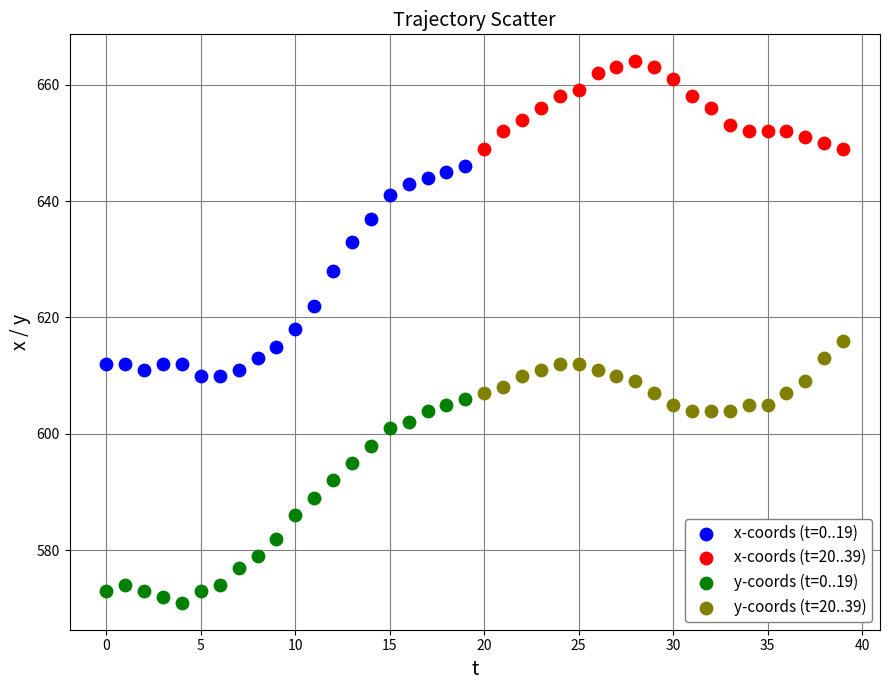

Which series has the largest Y range (max minus min)?

x-coords (t=0..19)